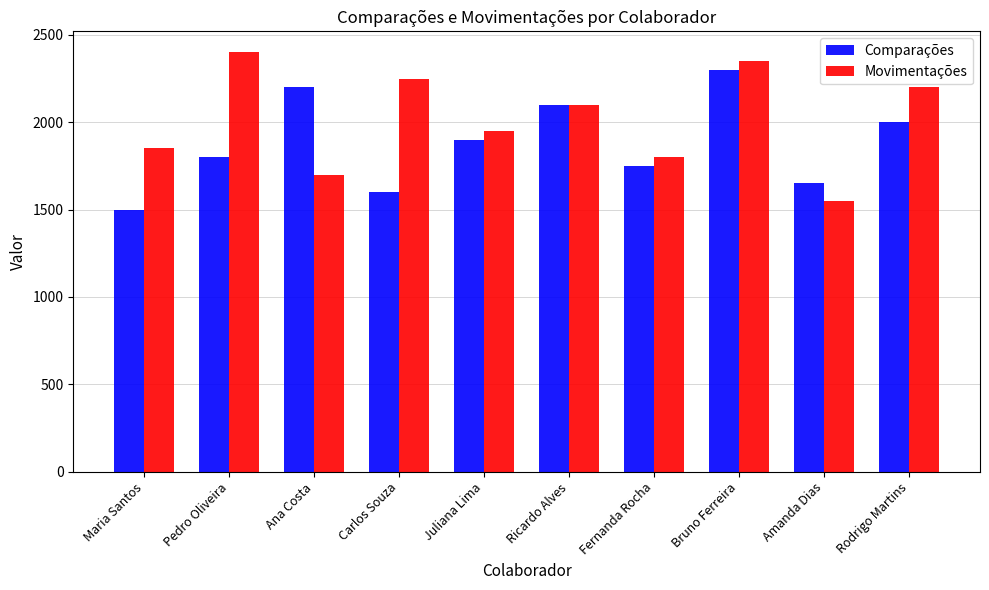

What is the spread (max minus min) of values at Amanda Dias?

100